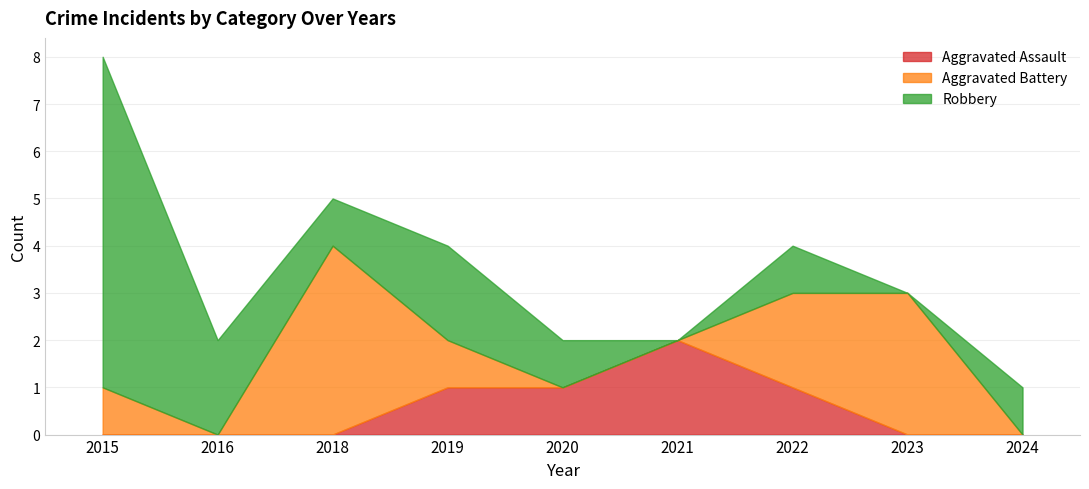

What is the greatest value displayed?

7